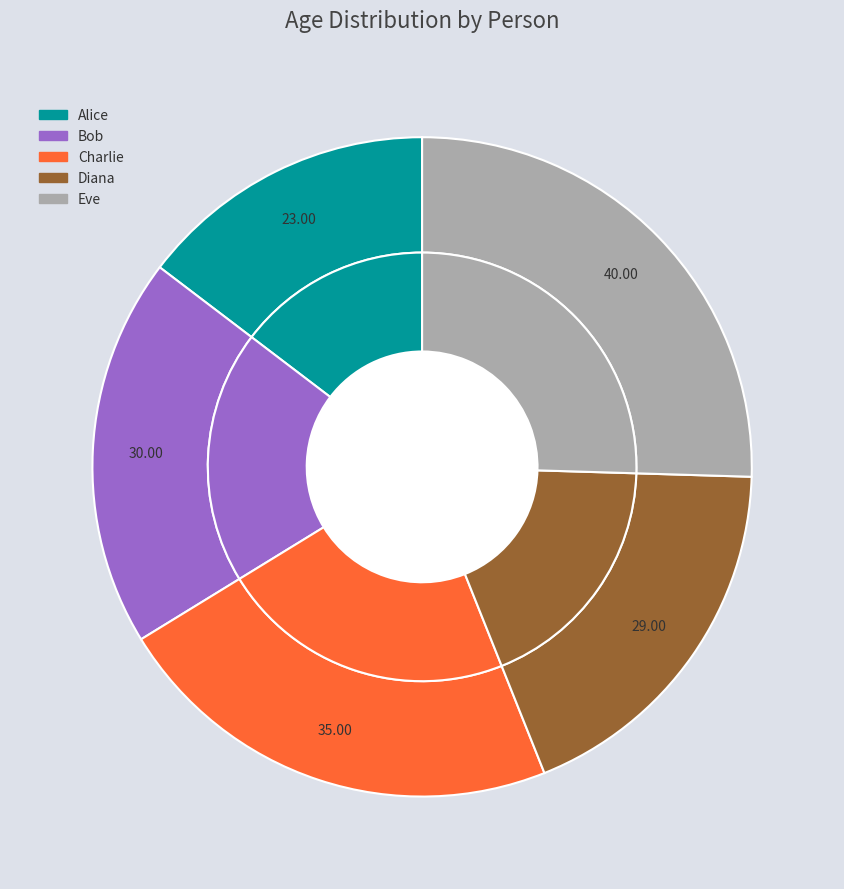

What percentage is the Alice slice, to the nearest percent?

15%